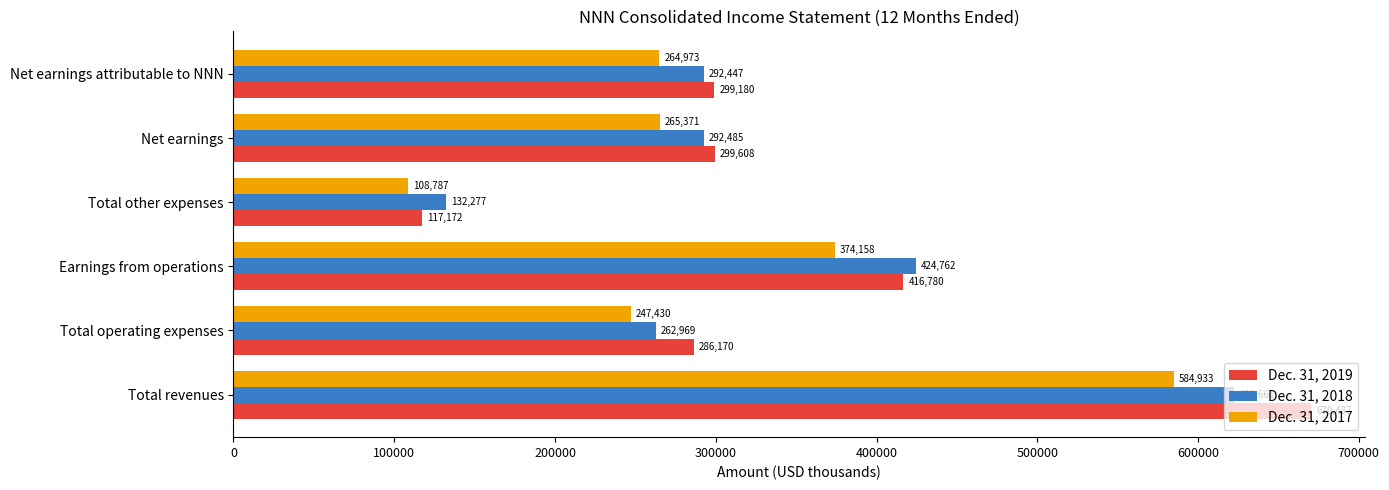

How many values in the Dec. 31, 2018 series are below 292485?

3